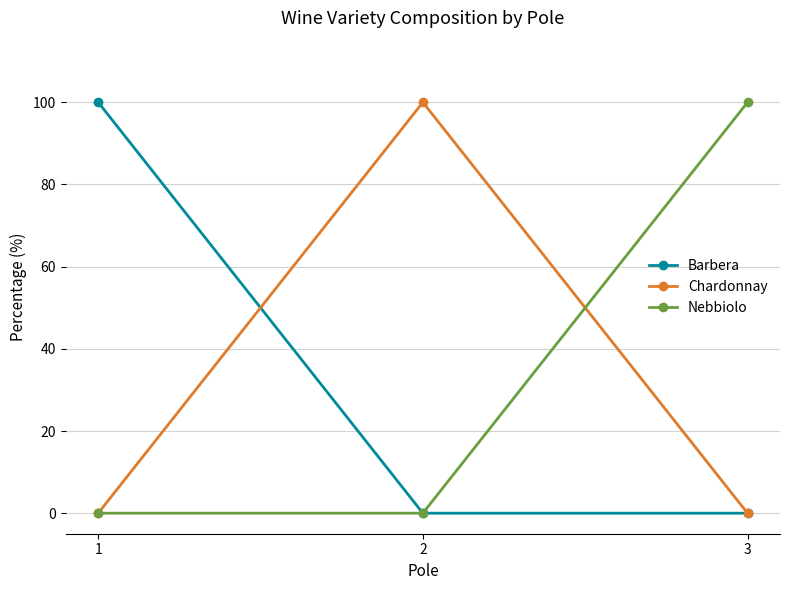

At how many categories does at least one series exceed 83?

3